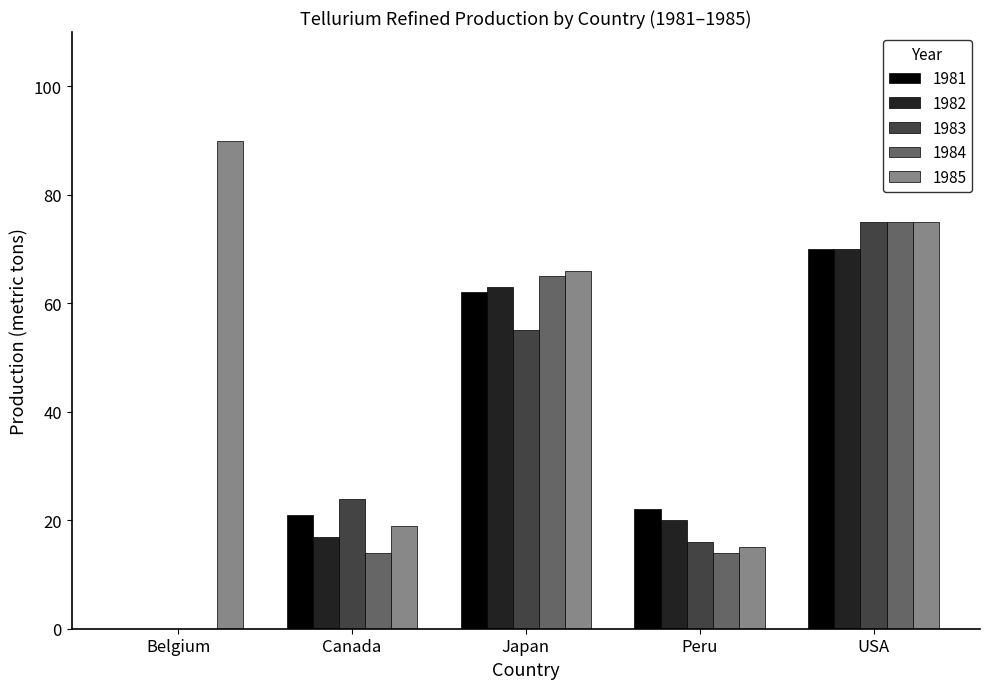

At which label is 1983 closest to 37?

Canada